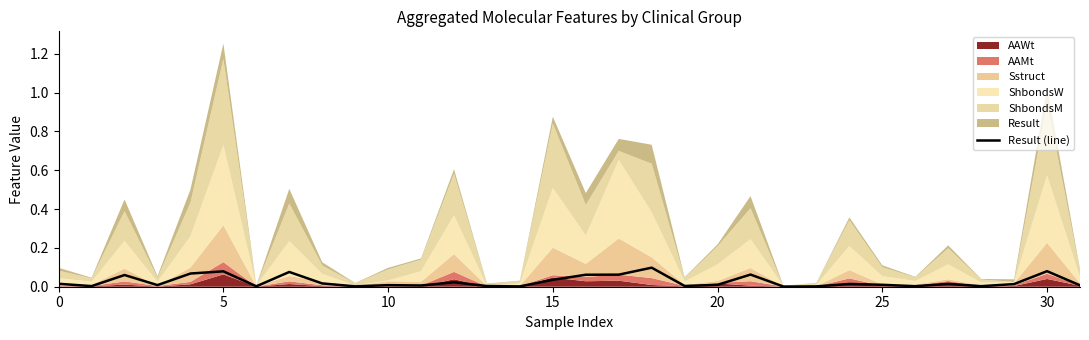

How many points are higher than both their immediate neighbors (excluding endpoints)?

10